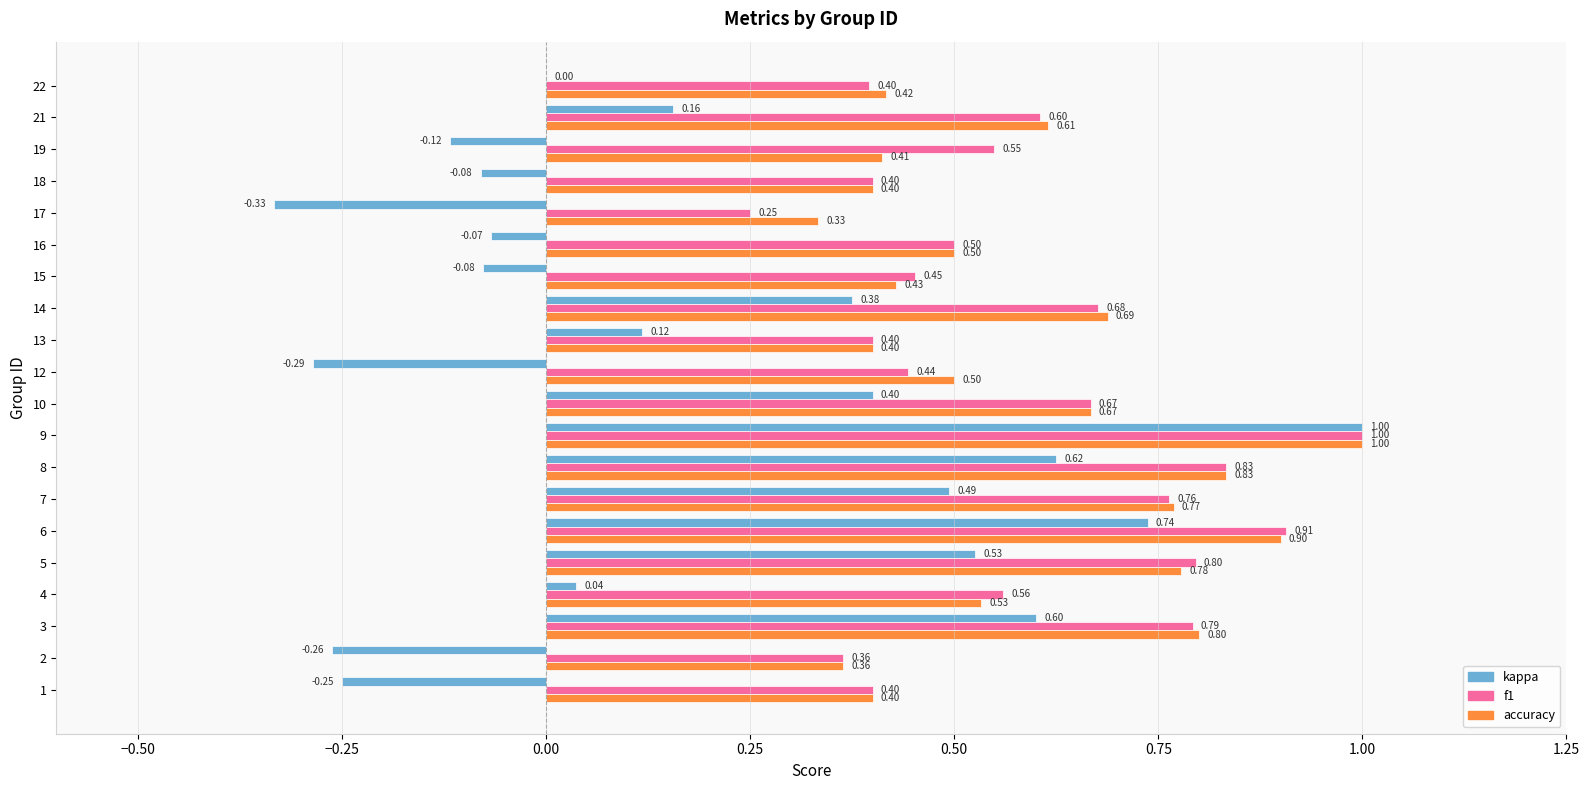

What value does the kappa series have at 9?

1.0